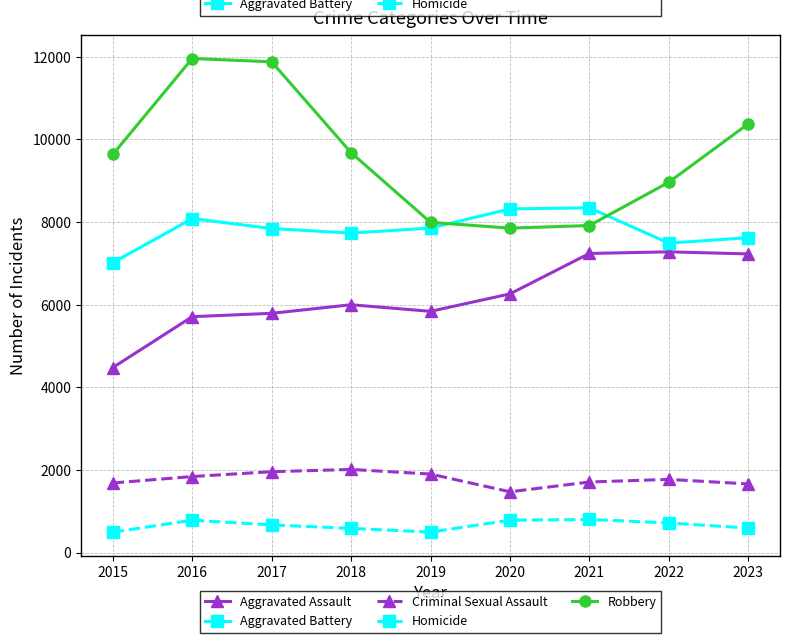

What is the value of the Homicide point at the 1st from the left?

496